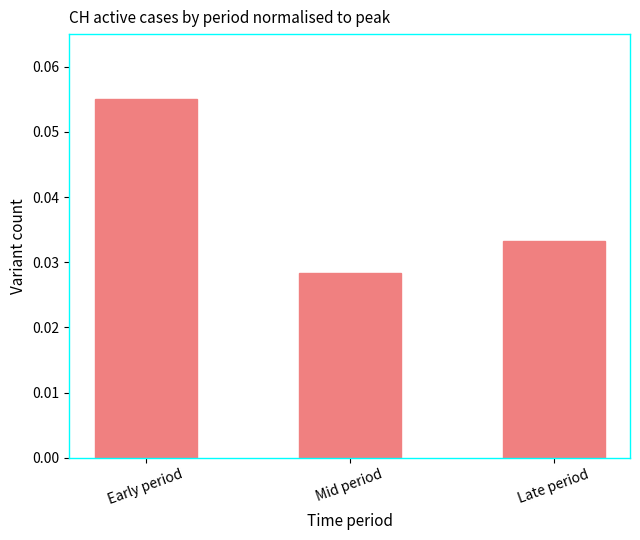

Count the values in the range 0 to 1.

3